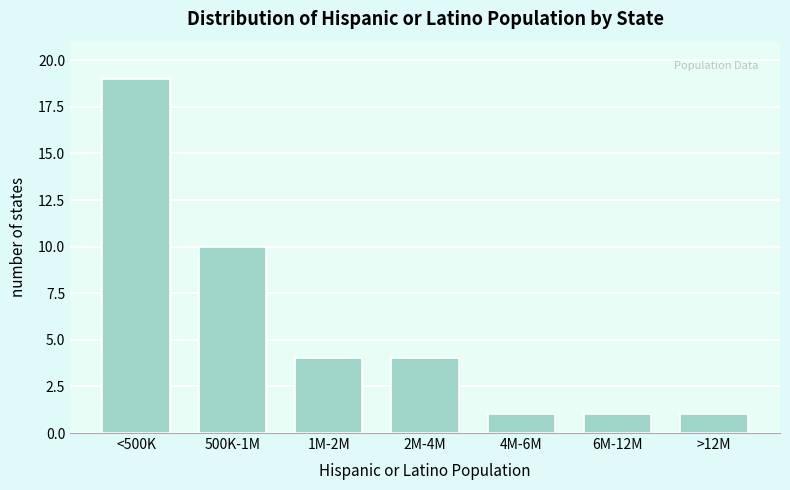

Reading right to left, what are all the values shown in this chart?

1	1	1	4	4	10	19